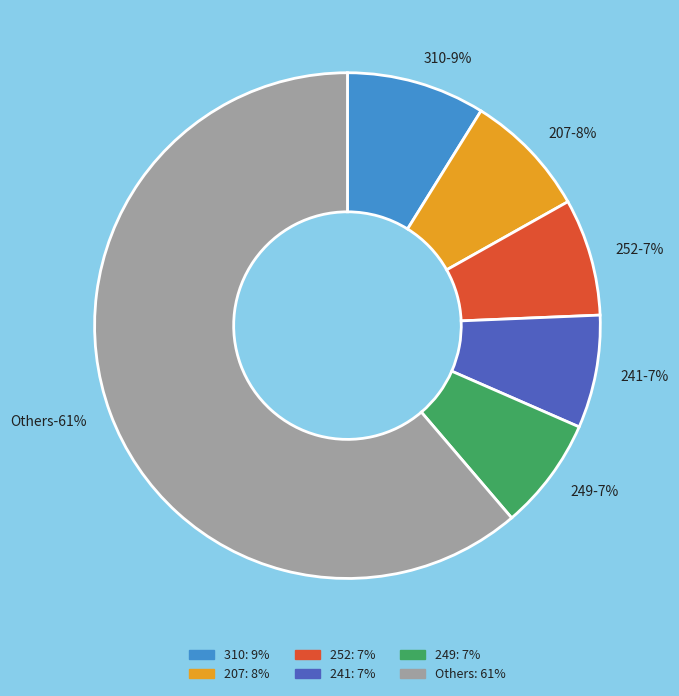

Is the sum of 241 and 54 greater than half?

No